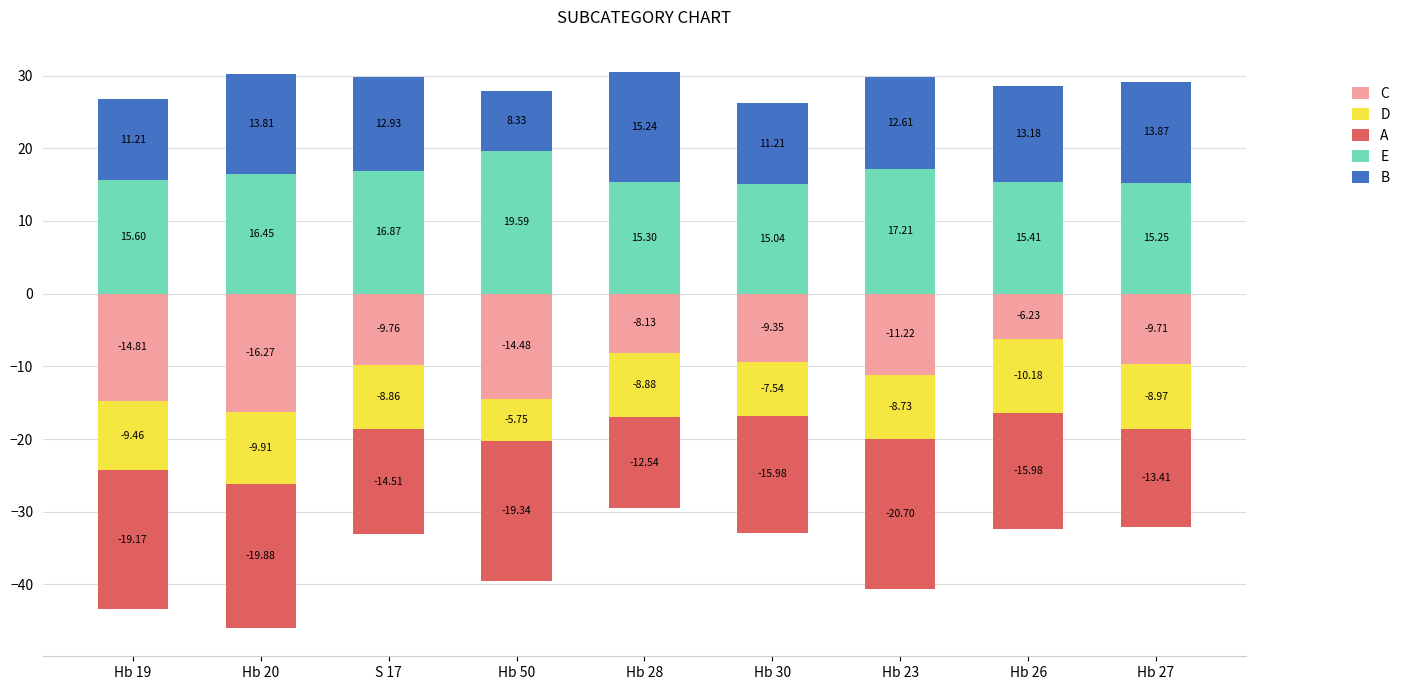

At which category is the sum across all series the highest?

Hb 28